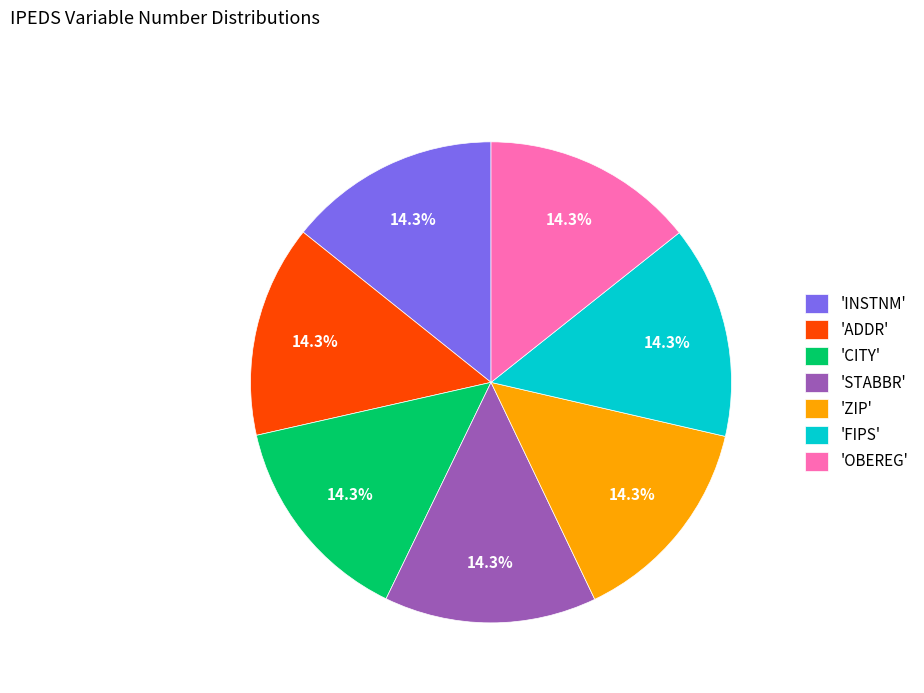

Does 'ADDR' represent more than half of the total?

No